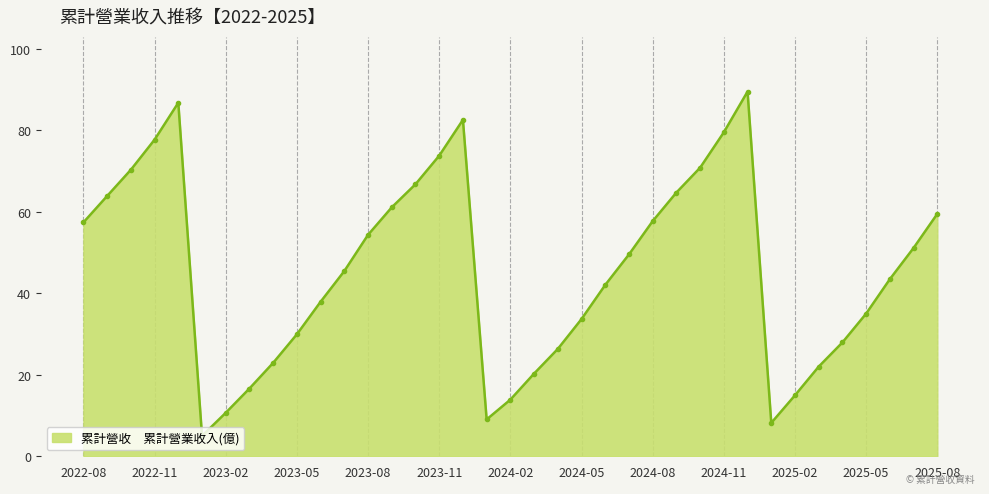

What is the value of the 22nd point from the left?

33.7